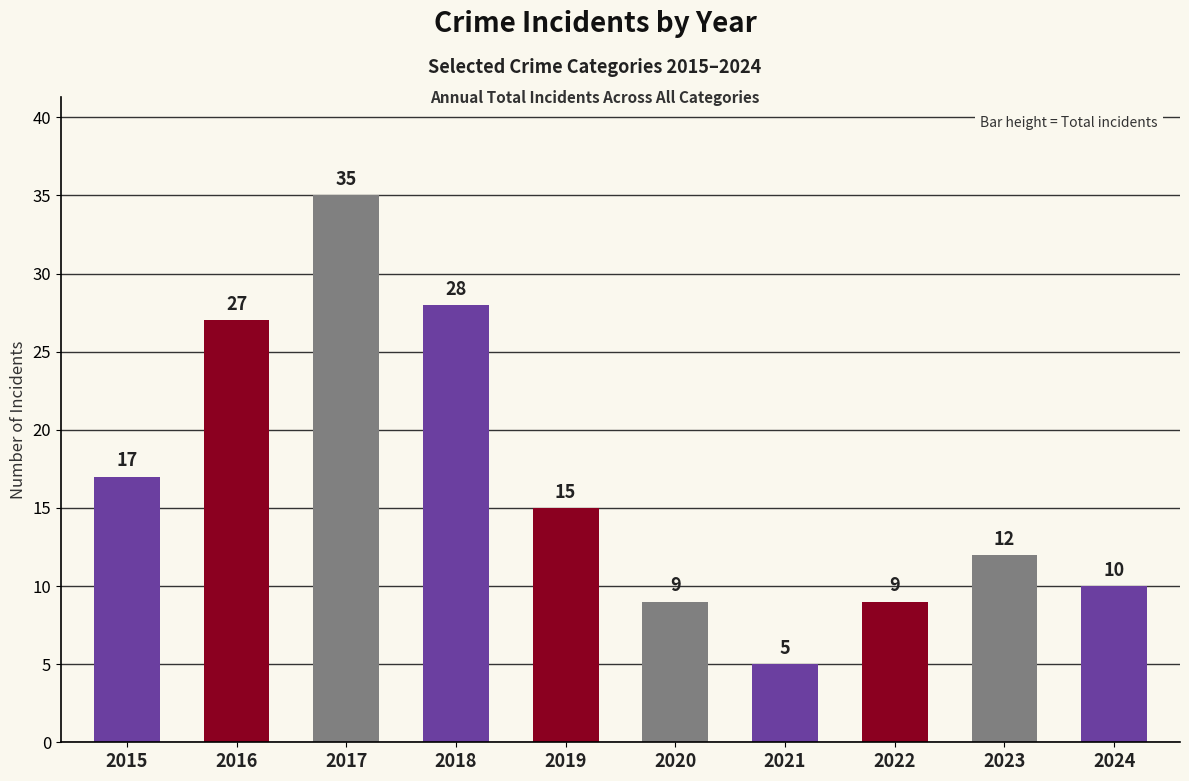

What is the value of the 1st bar from the left?

17